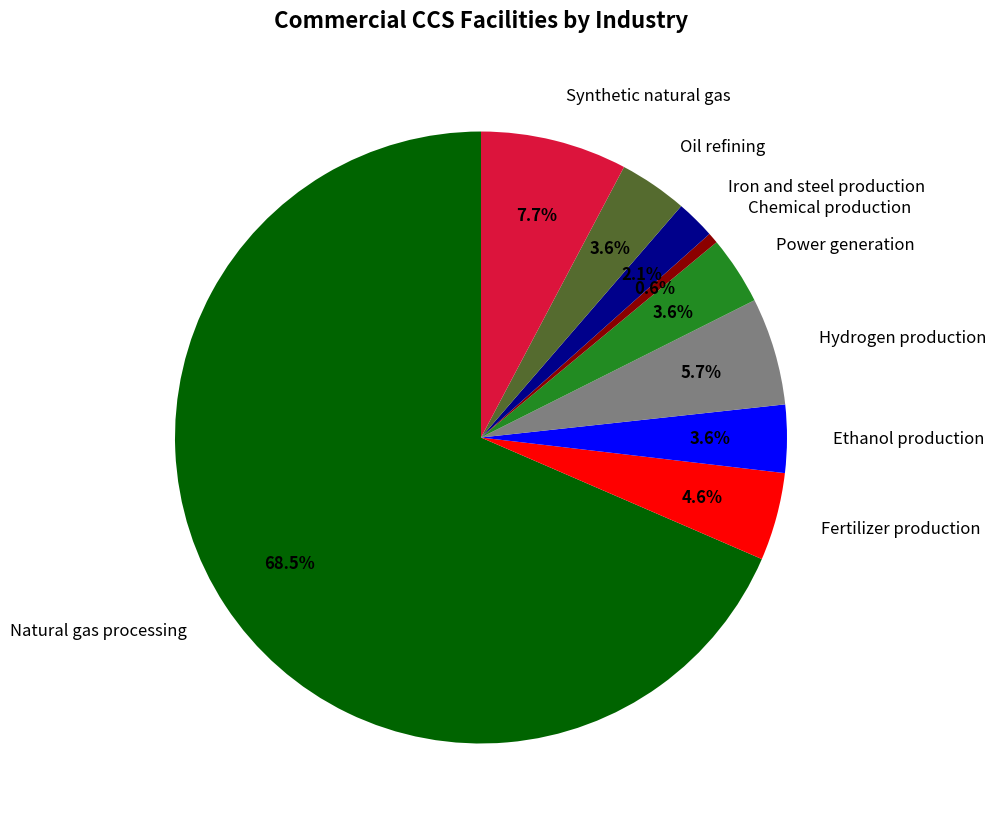

How many segments does this pie chart have?

9